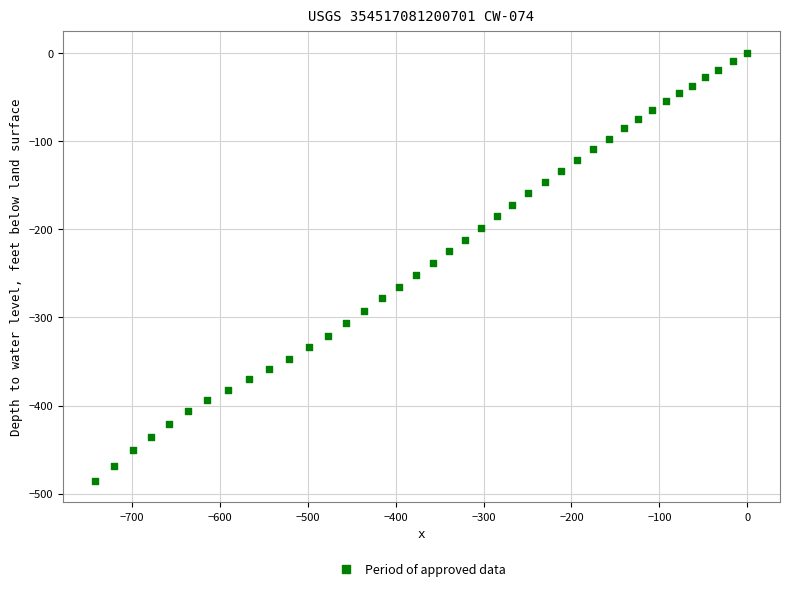

What is the range of Y values (max minus min)?

485.5